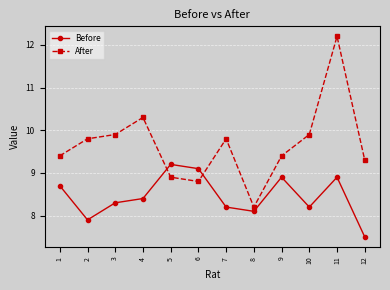

Rank the series by their average value, from highest to lowest.

After, Before